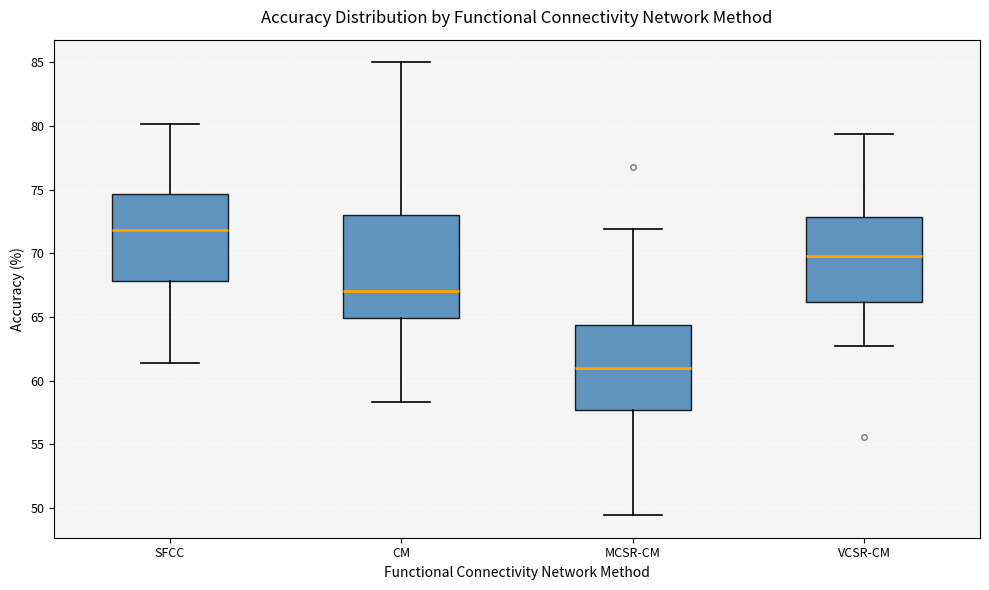

Where does the median line of the box for CM sit on the y-axis? The values are not printed on the chart, so give them approximately, as read against the axis.

67.0